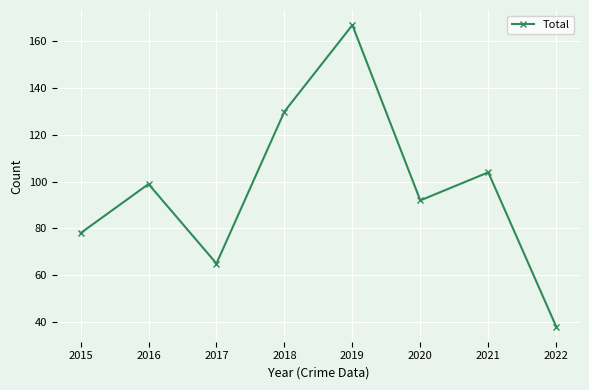

Is it true that the value at 2018 is 182?

False